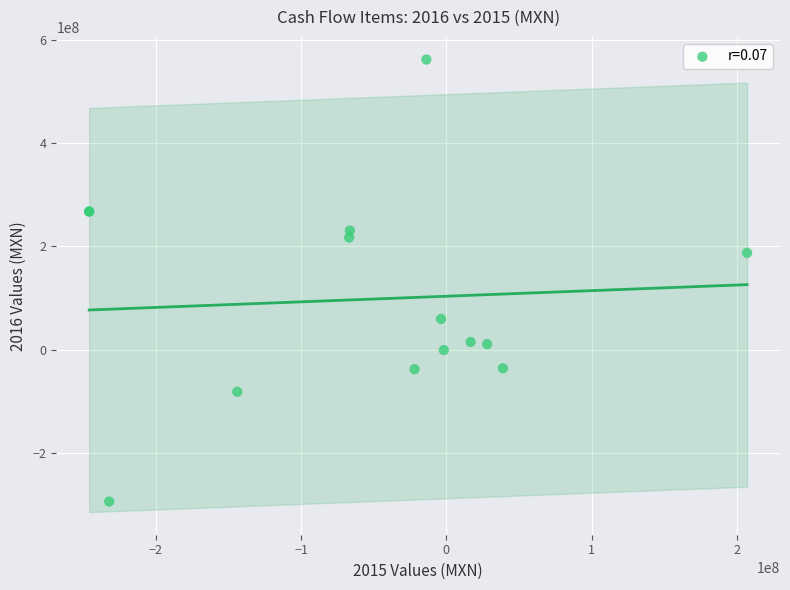

What Y value in the scatter plot is closest to 133907500?

187625000